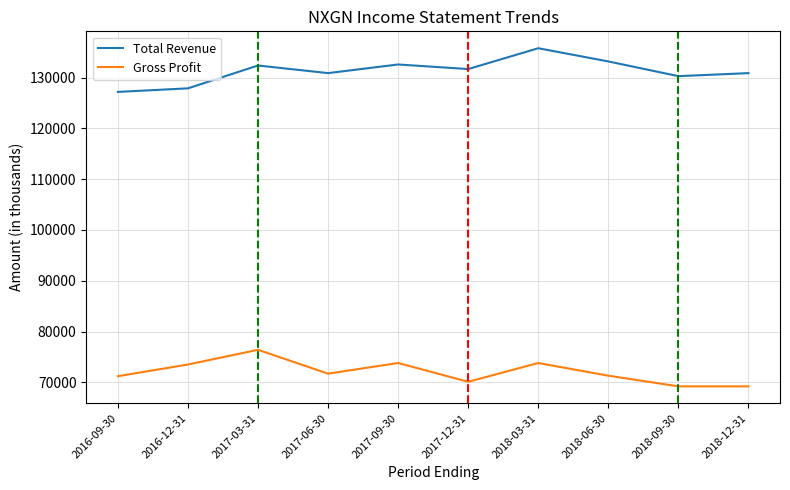

What is the lowest value of the Gross Profit series?

69200